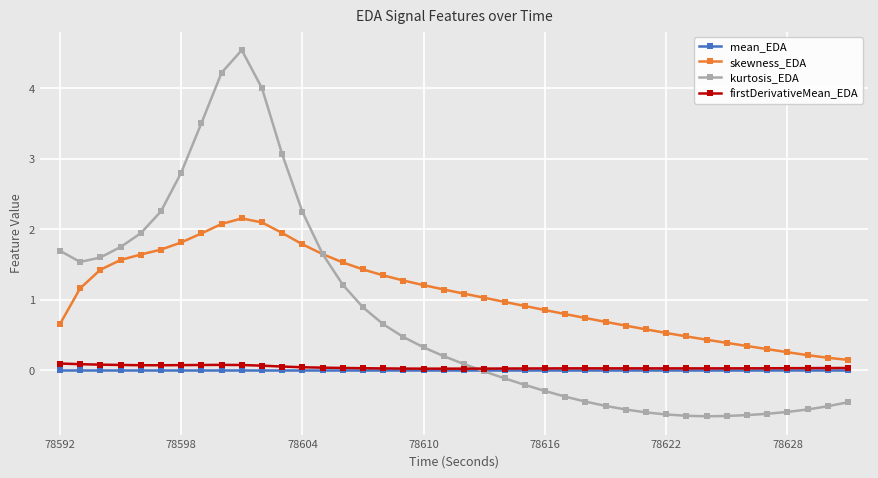

Which series has the largest total across all categories?

skewness_EDA